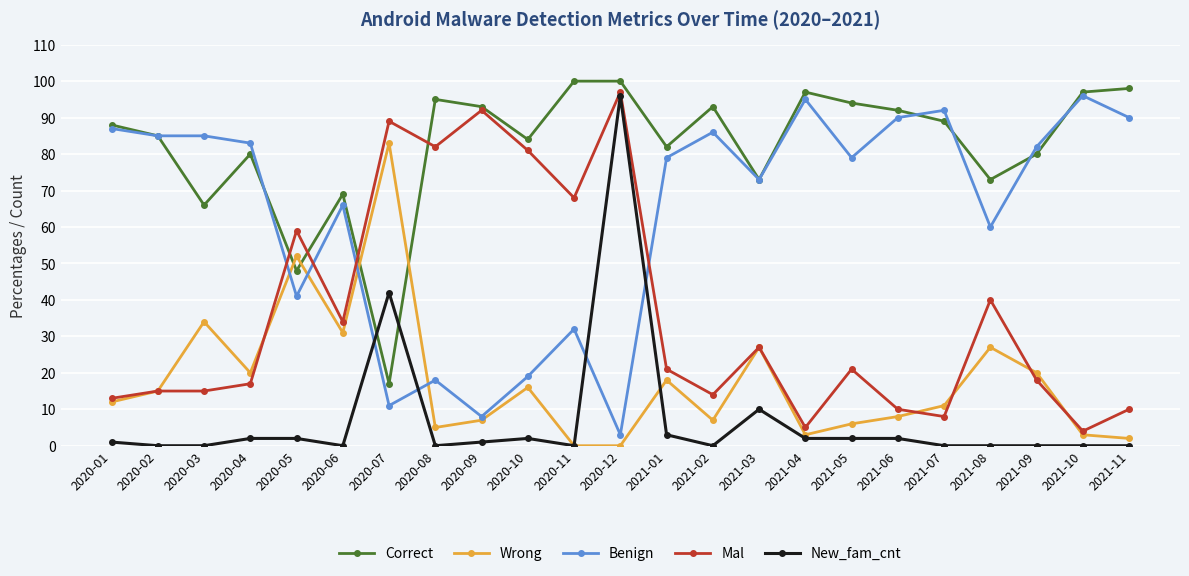

Which series ends up on top after the final intersection of Correct and Benign?

Correct